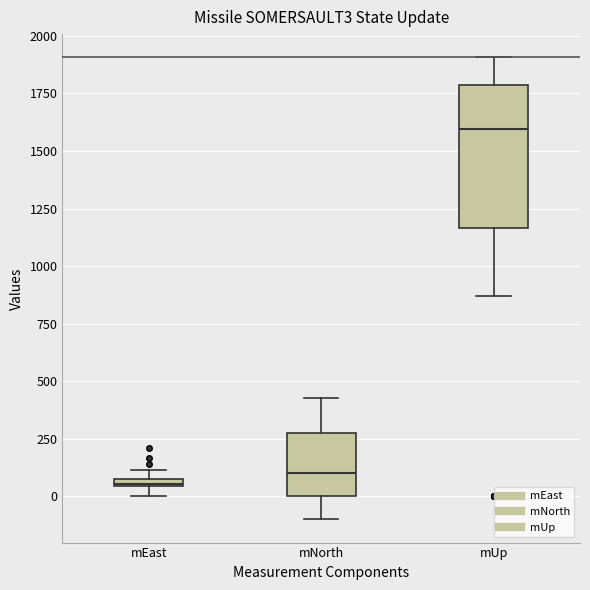

Which box's median line is the highest?

mUp